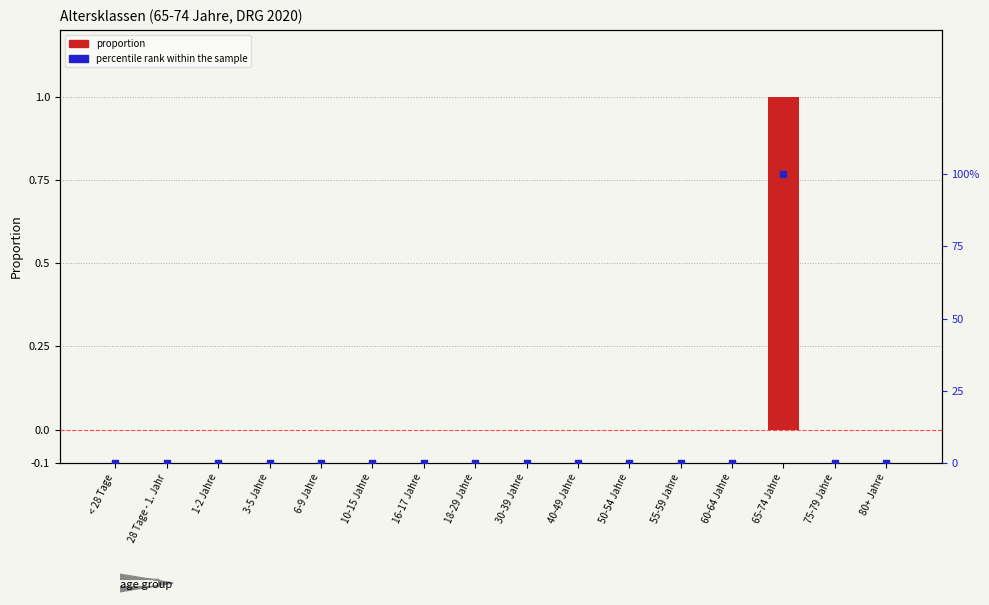

Which series reaches the maximum Y coordinate?

proportion